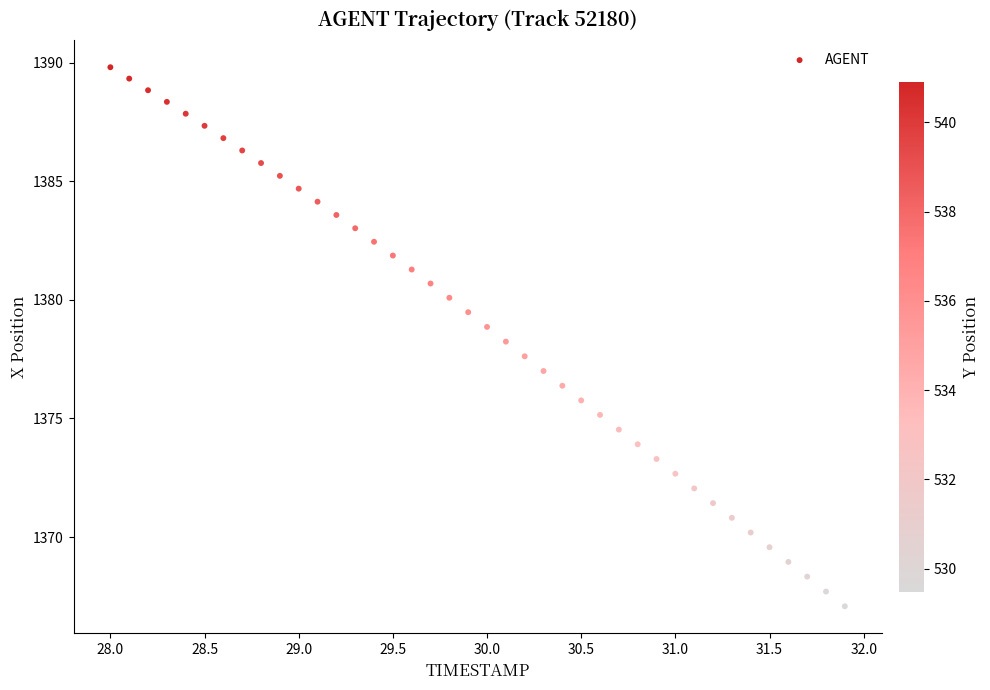

What is the range of X values (max minus min)?

3.9